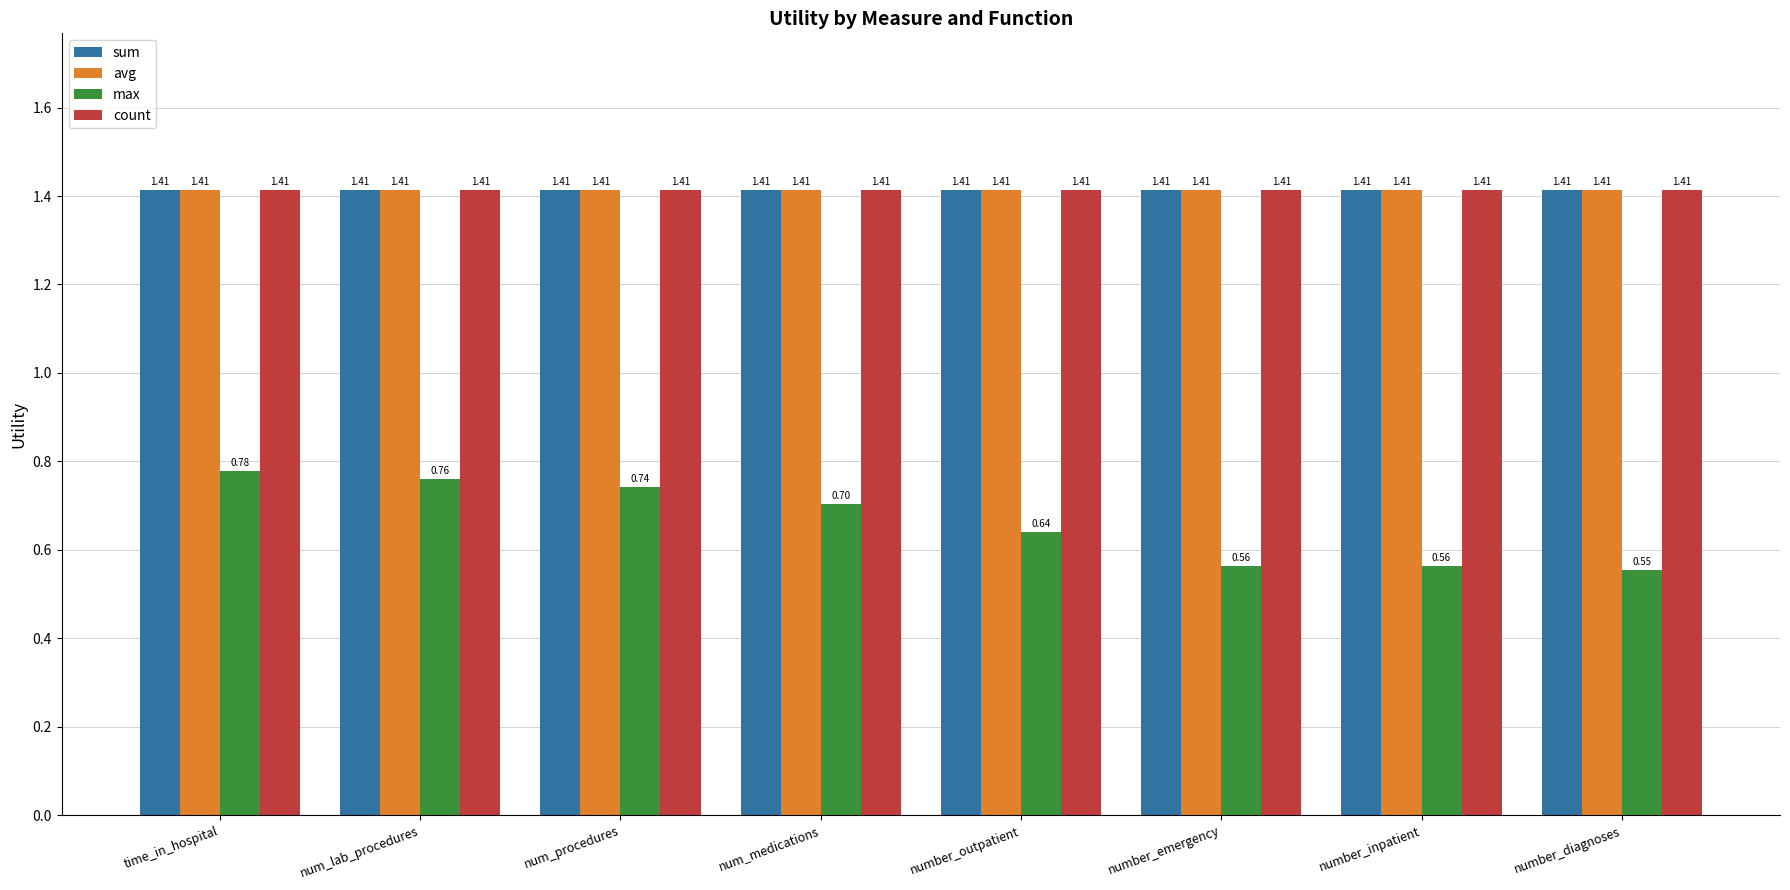

What is the difference between the highest and lowest values at num_procedures?

0.7